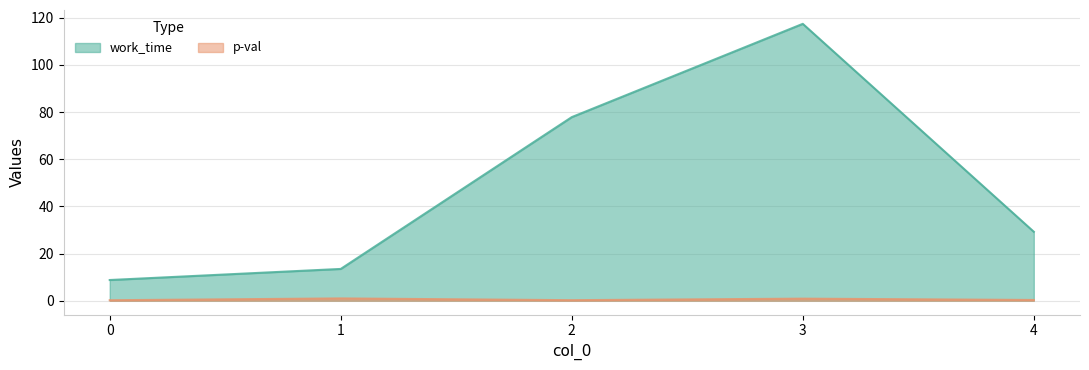

How many categories are shown in the chart?

5